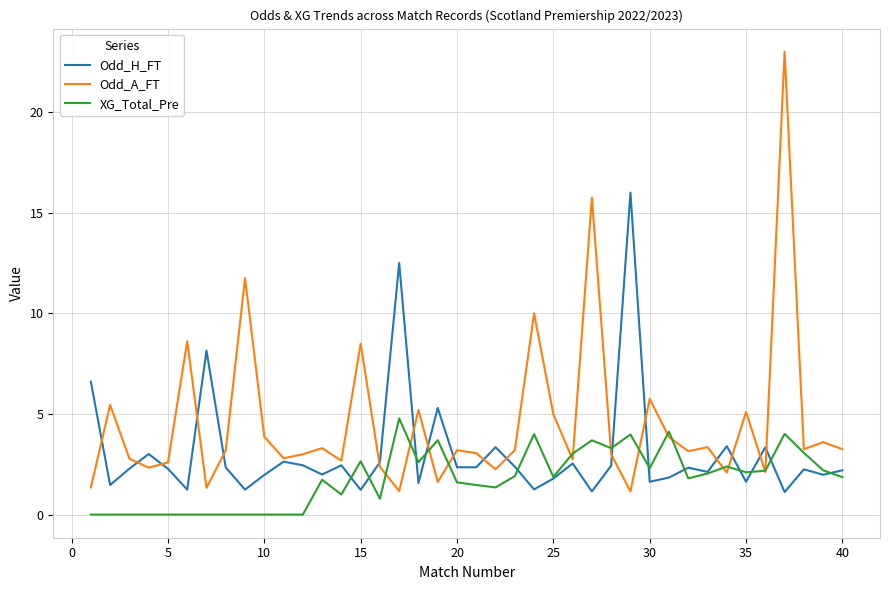

Which series has the largest range (max minus min)?

Odd_A_FT